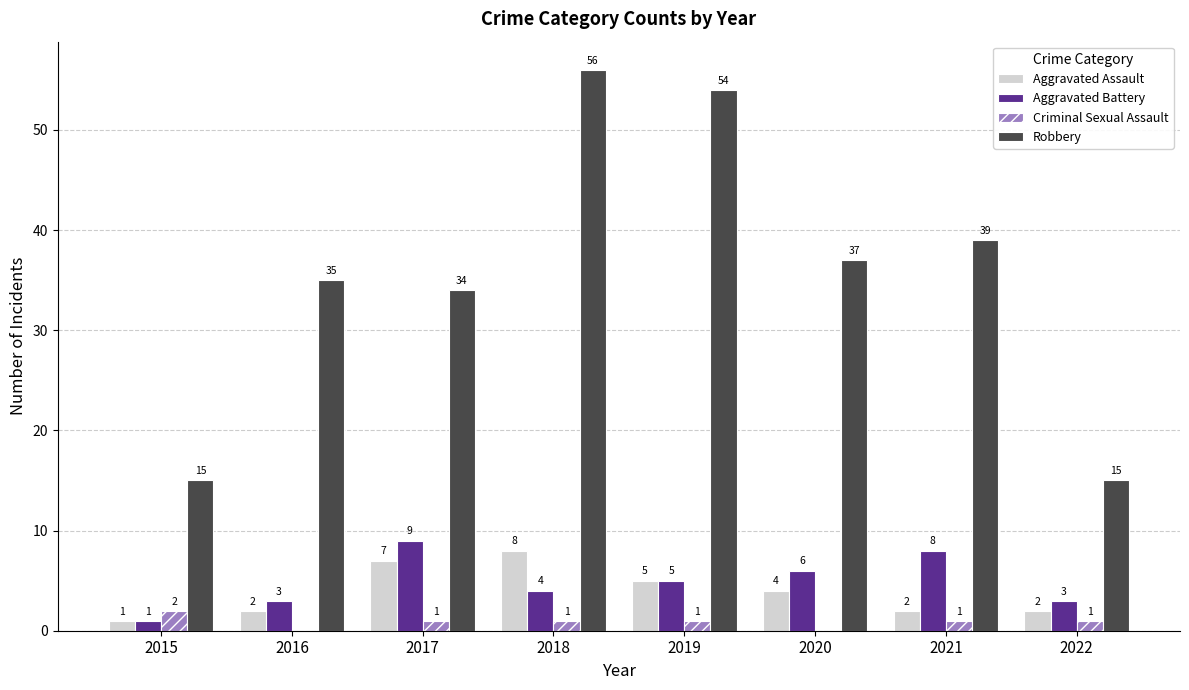

What is the sum of the Robbery values at 2017 and 2022?

49